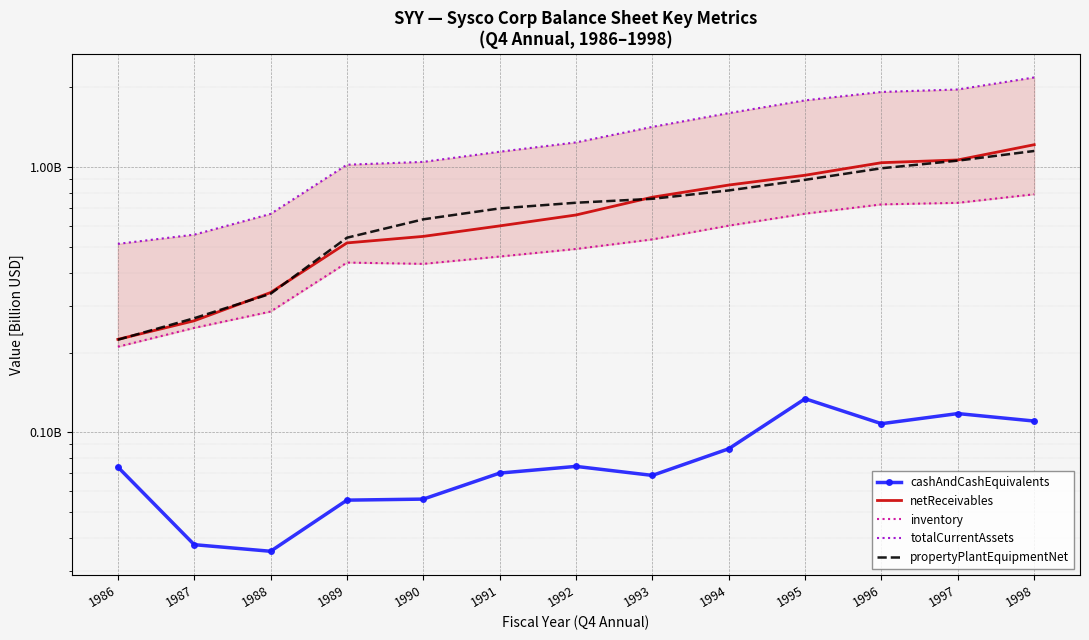

Reading right to left, list all the values displayed in this chart.

cashAndCashEquivalents: 0.1	0.1	0.1	0.1	0.1	0.1	0.1	0.1	0.1	0.1	0.0	0.0	0.1
netReceivables: 1.2	1.1	1.0	0.9	0.9	0.8	0.7	0.6	0.5	0.5	0.3	0.3	0.2
inventory: 0.8	0.7	0.7	0.7	0.6	0.5	0.5	0.5	0.4	0.4	0.3	0.2	0.2
totalCurrentAssets: 2.2	2.0	1.9	1.8	1.6	1.4	1.2	1.1	1.0	1.0	0.7	0.6	0.5
propertyPlantEquipmentNet: 1.2	1.1	1.0	0.9	0.8	0.8	0.7	0.7	0.6	0.5	0.3	0.3	0.2